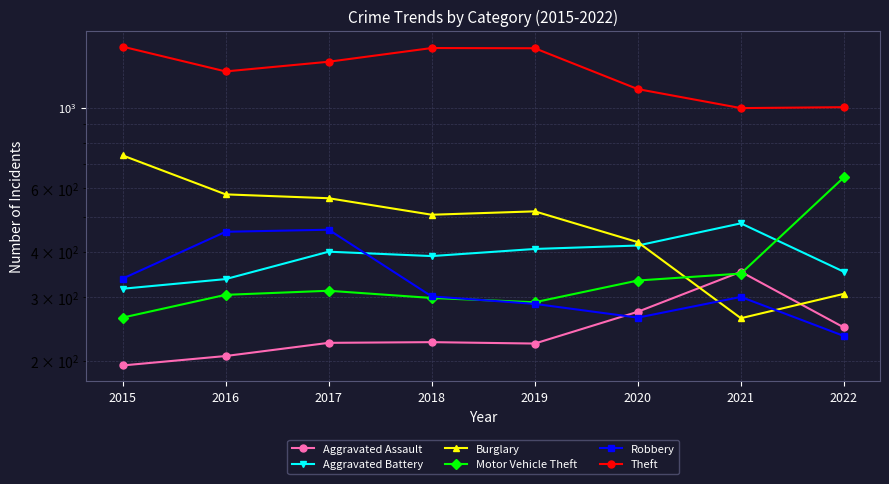

How many data points in Robbery are less than 301?

4